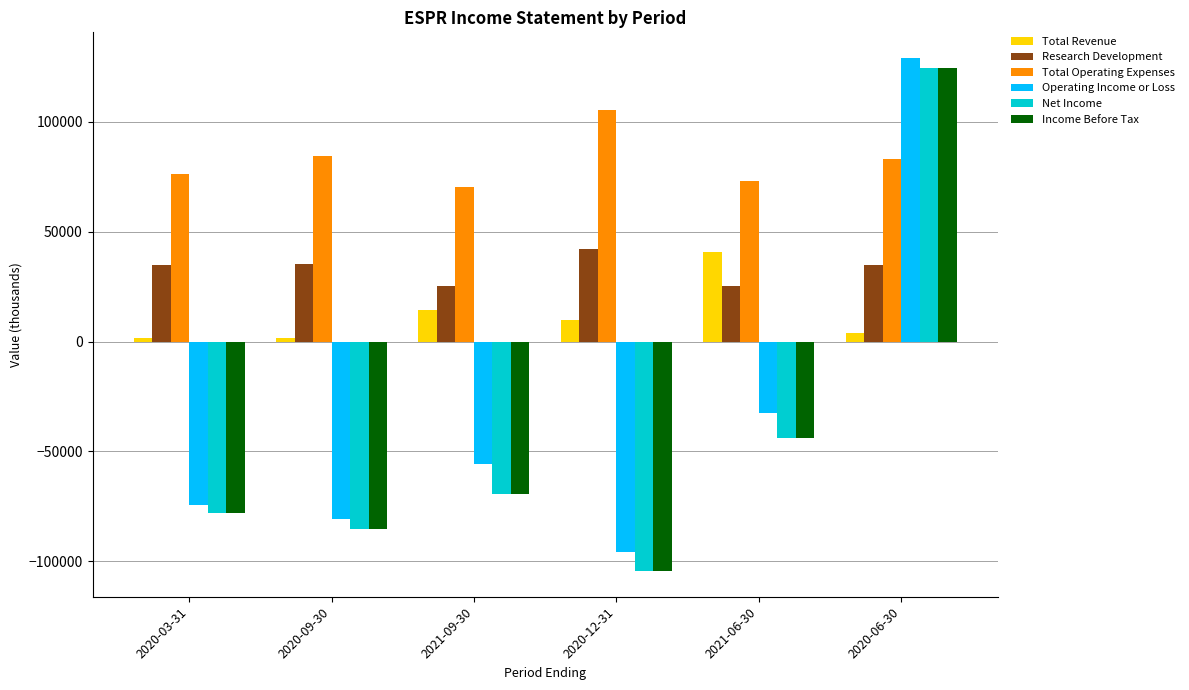

Between 2020-03-31 and 2020-06-30, which series saw the biggest shift?

Operating Income or Loss